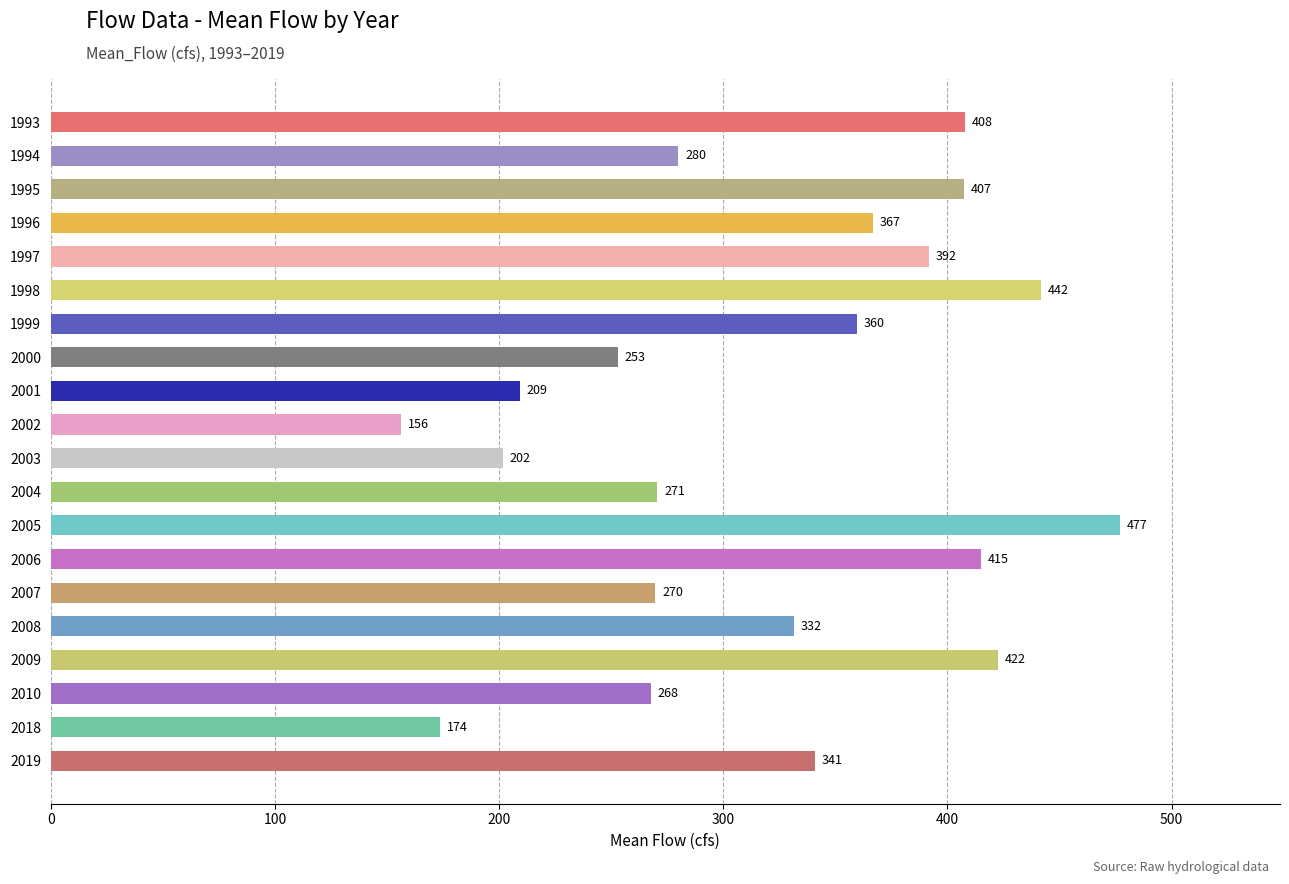

At which category does the chart reach its peak across all series?

2005